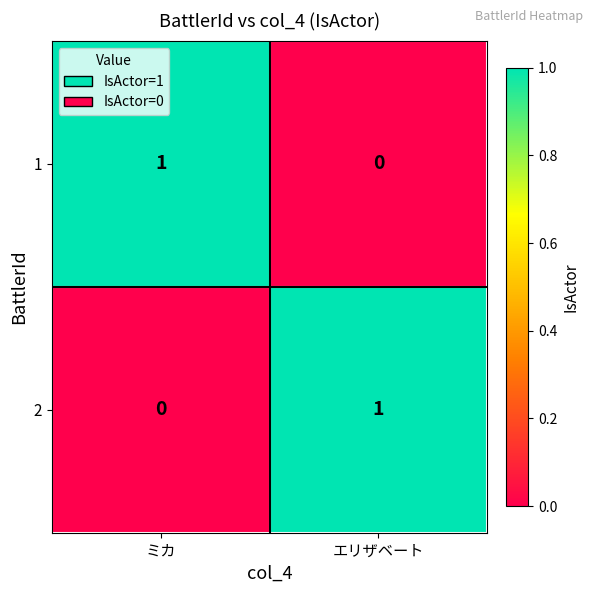

Reading left to right, extract all data points from this chart.

1: ミカ=1	エリザベート=0
2: ミカ=0	エリザベート=1